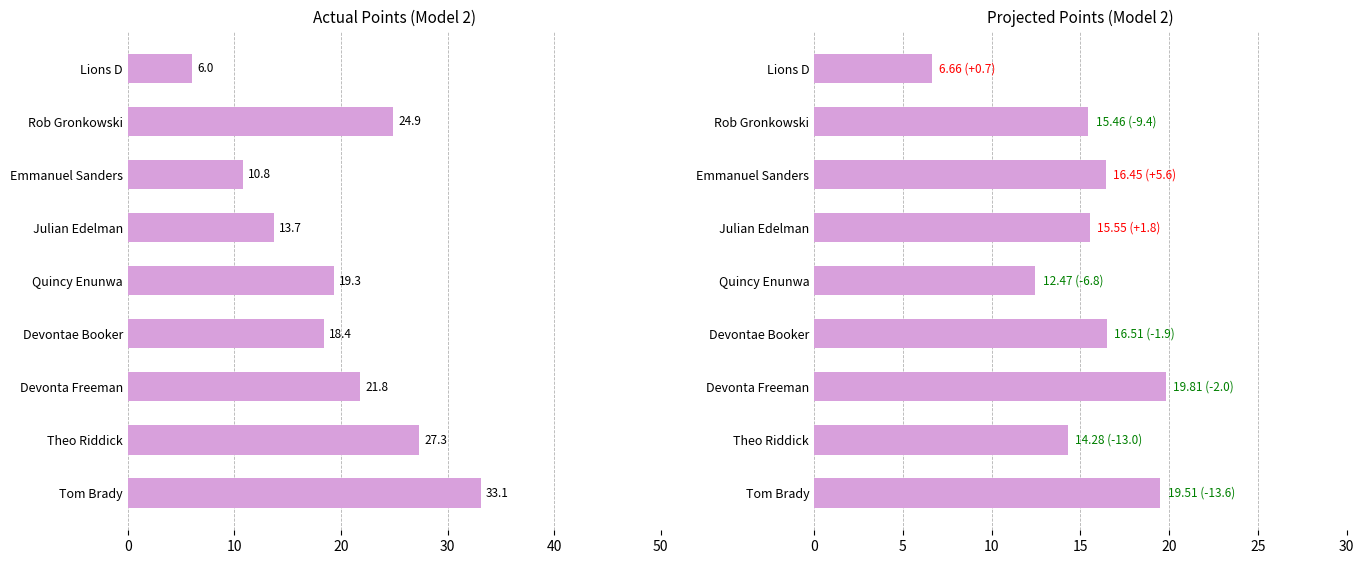

List the series in order of their overall mean, lowest first.

points_projected, points_actual